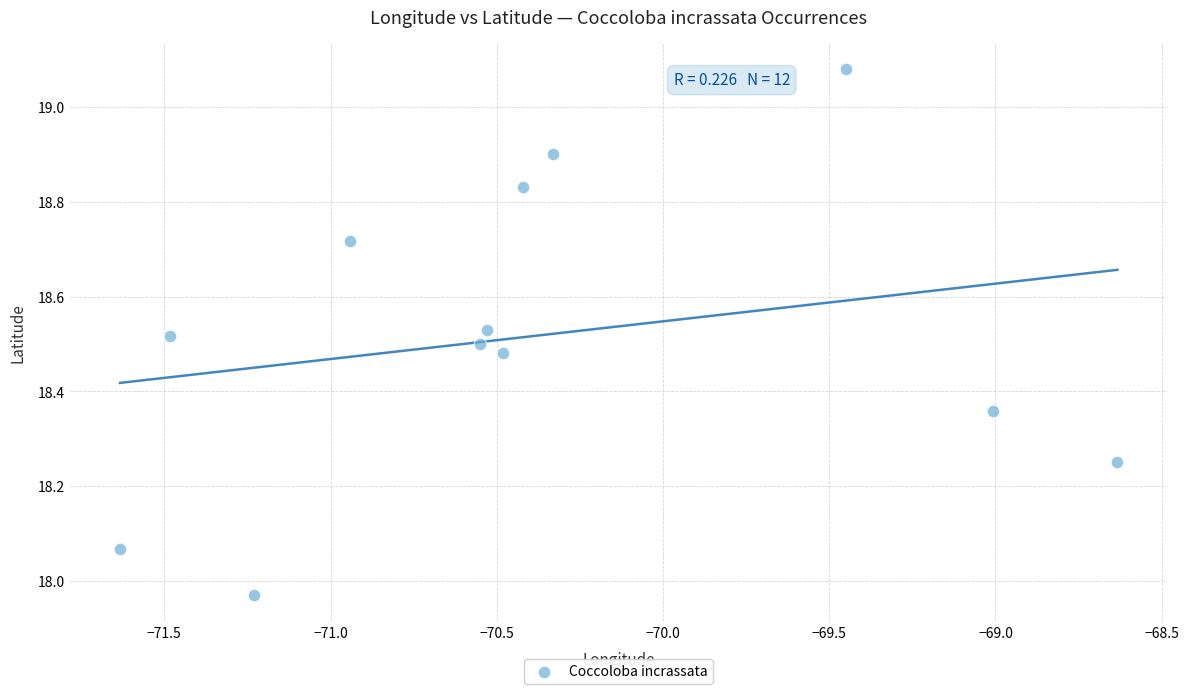

What is the range of X values (max minus min)?

3.0